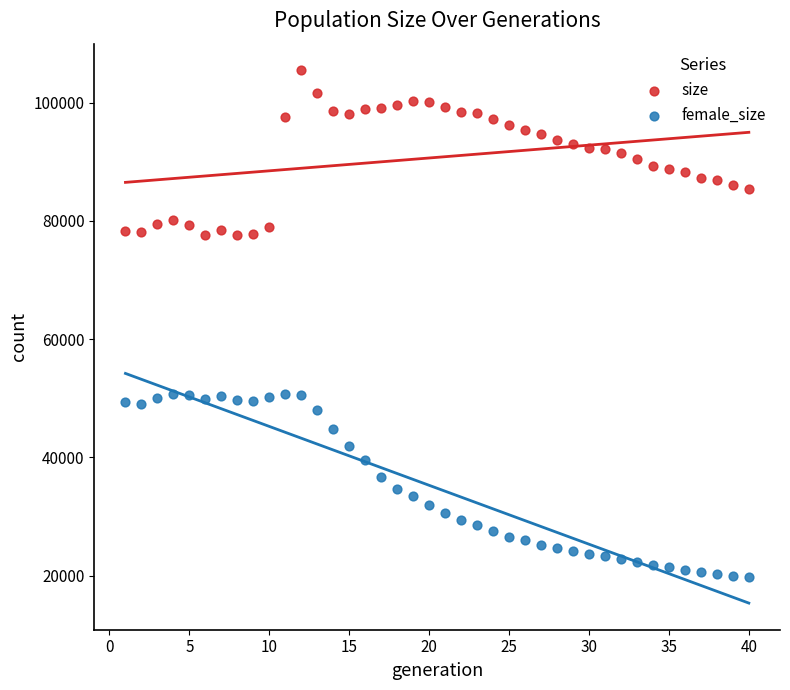

Which series has the largest Y range (max minus min)?

female_size